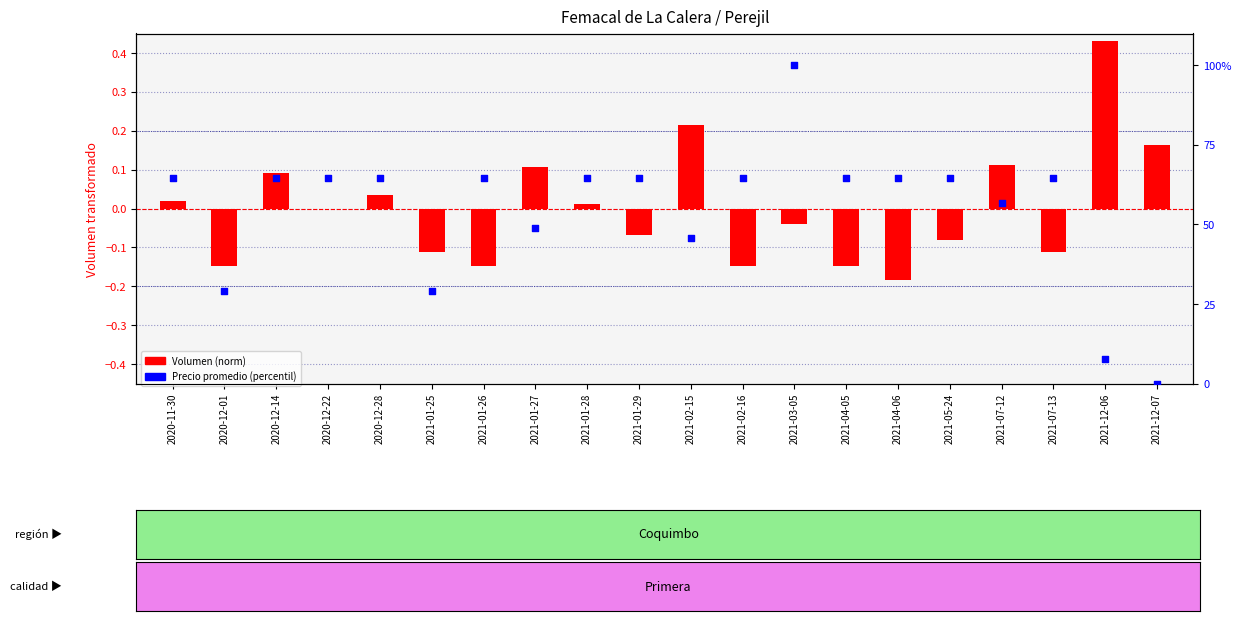

What is the change in value from 2021-03-05 to 2021-04-06?

-35.5